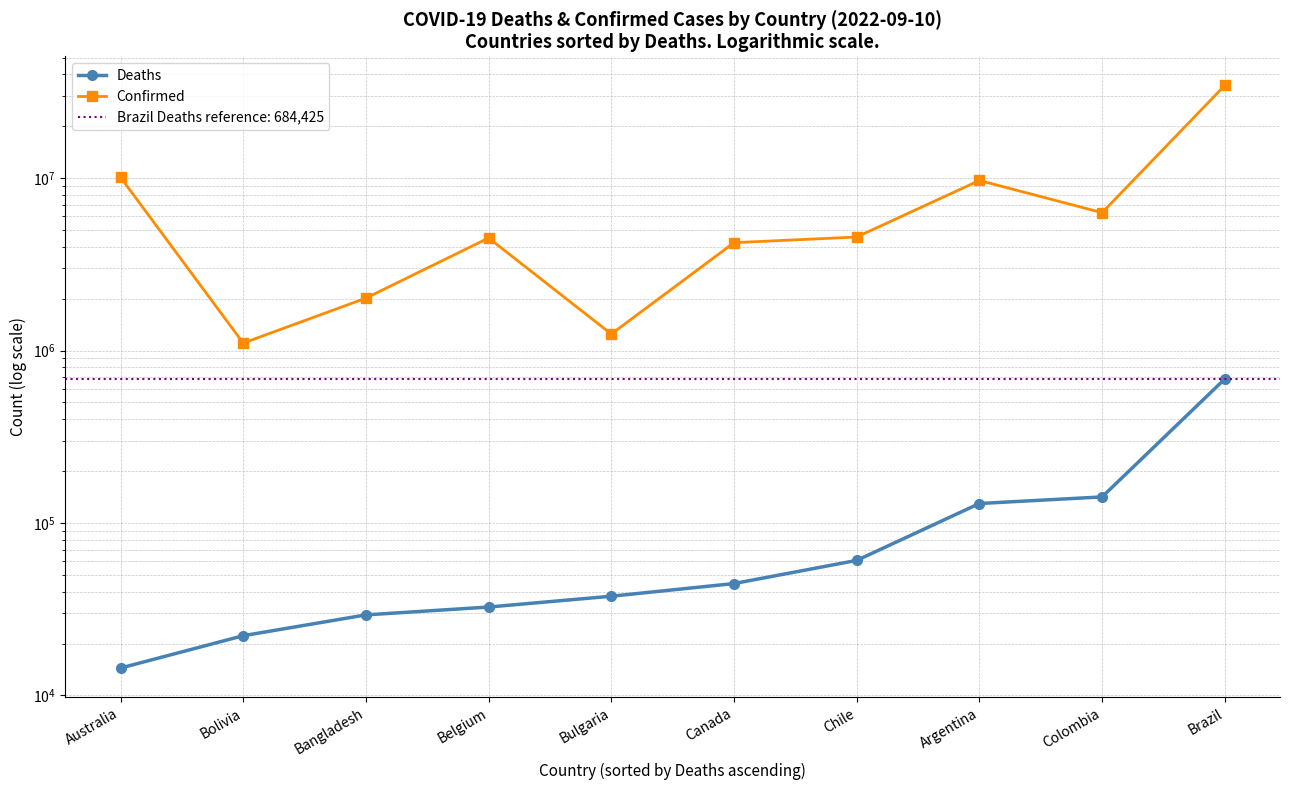

How many lines are shown in the chart?

2